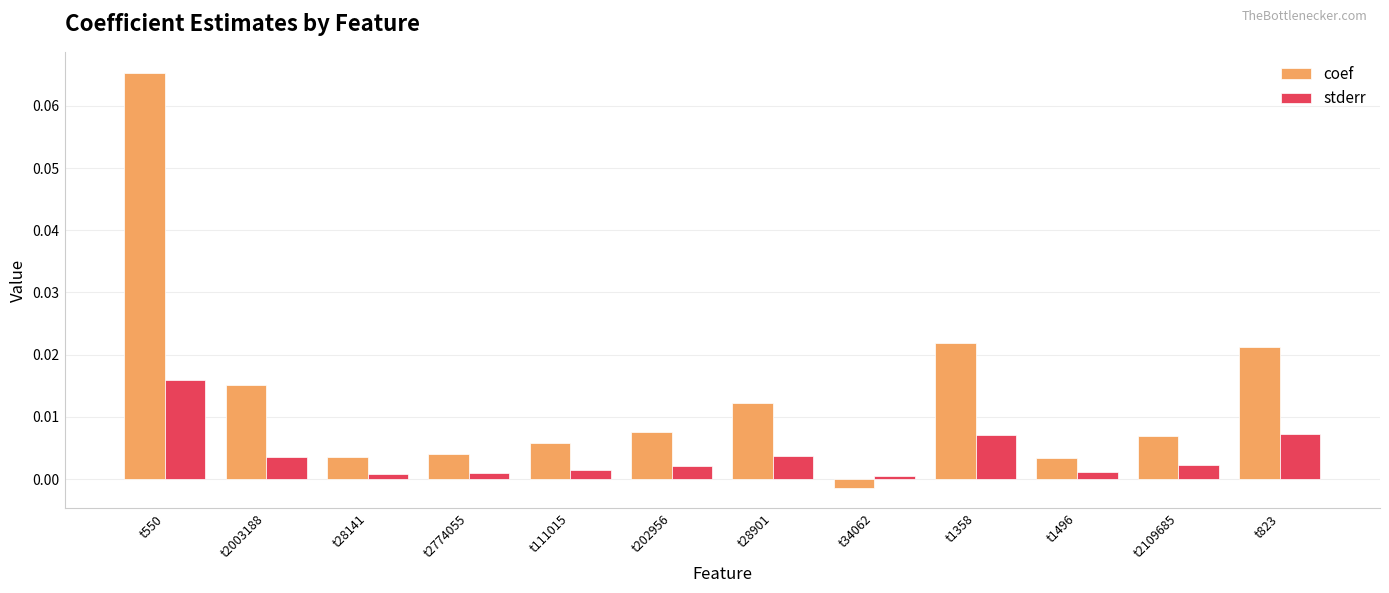

Is it true that coef equals 0.0 at t1496?

True